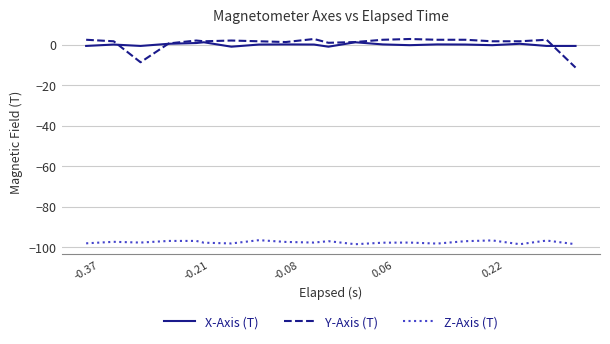

Which series has the largest range (max minus min)?

Y-Axis (T)